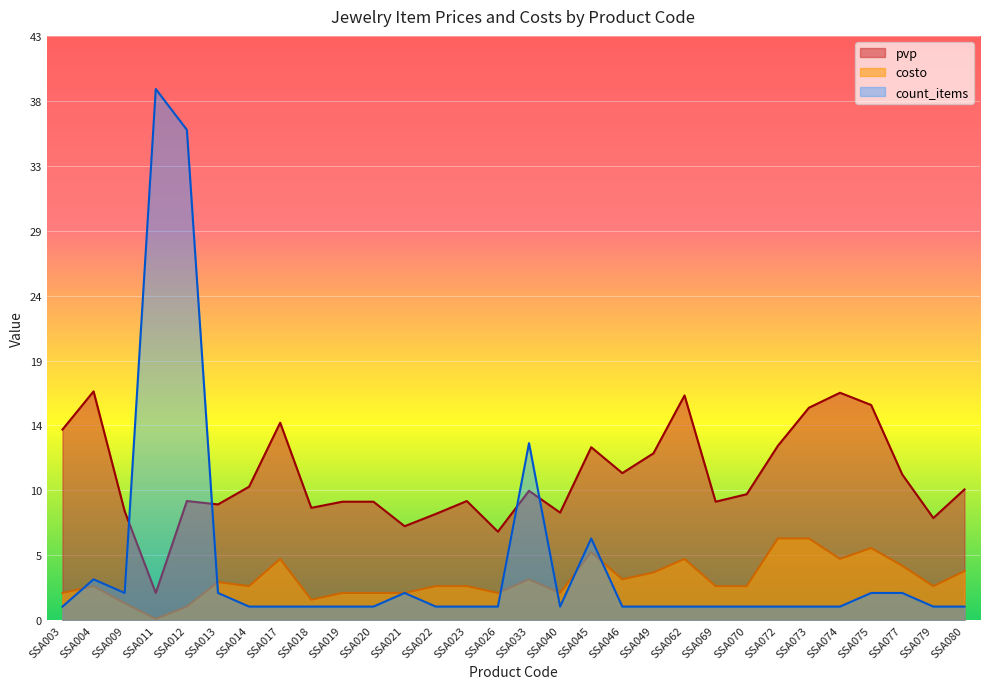

Is the value of costo at SSA074 greater than the value of count_items at SSA023?

Yes